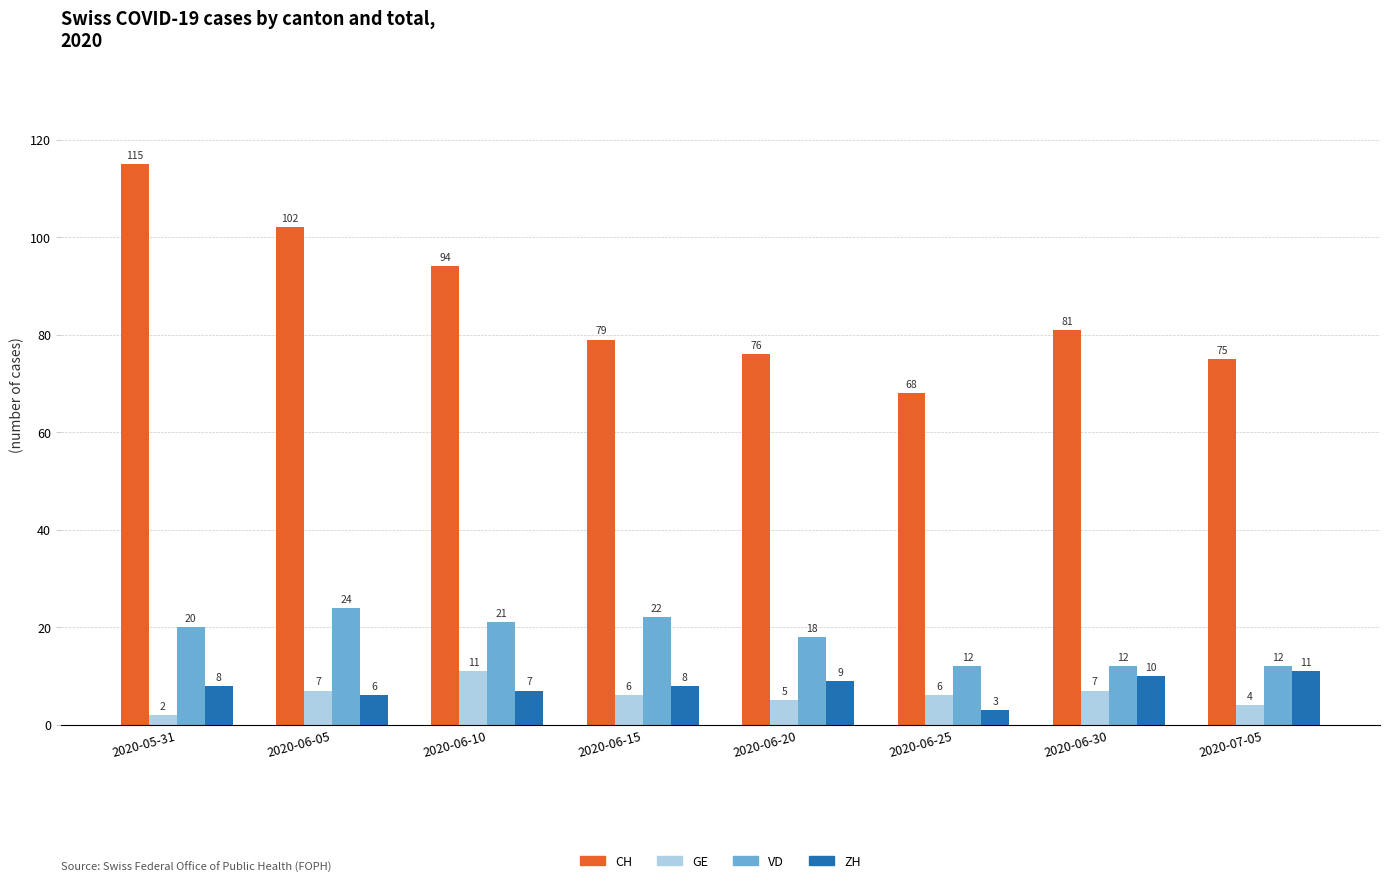

Which series has the widest spread of values?

CH